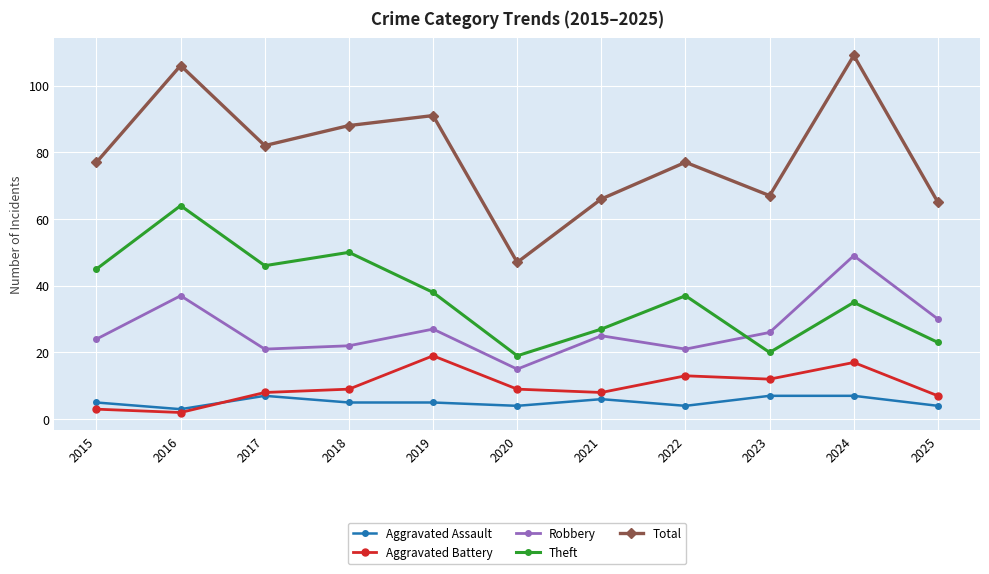

How many values in the Aggravated Battery series are below 9?

5